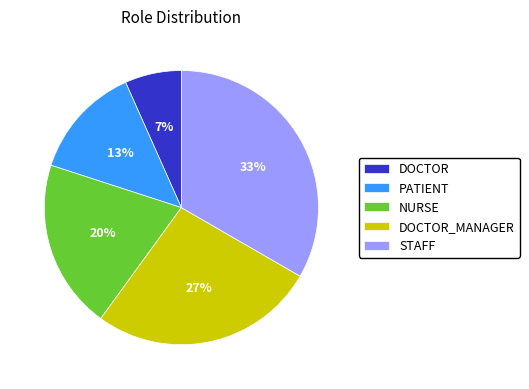

Is PATIENT the majority of the pie?

No